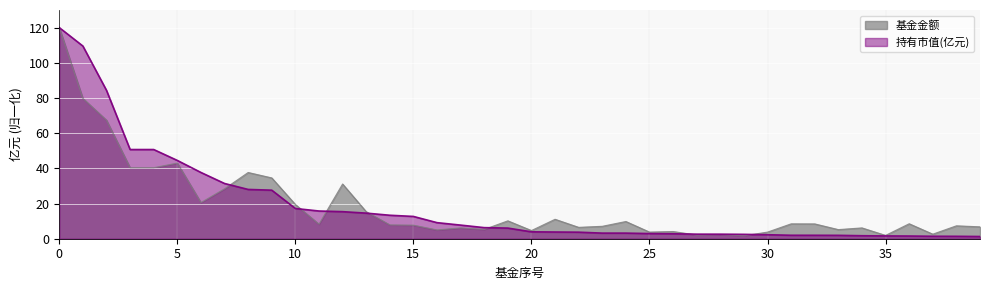

How many categories are shown in the chart?

40